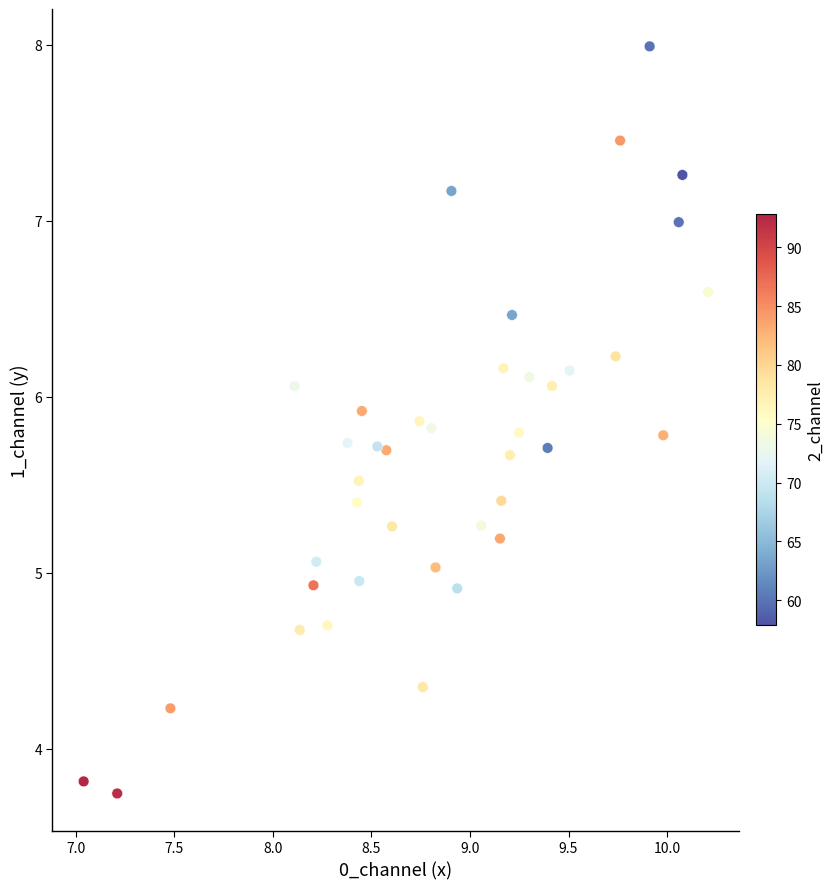

What is the range of X values (max minus min)?

3.2